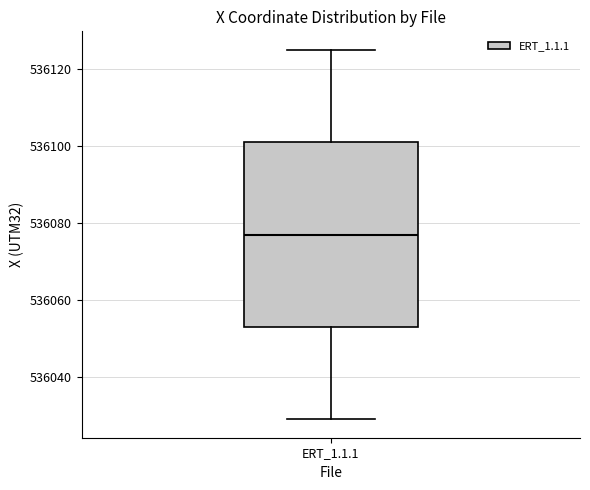

Transcribe this box plot: give where the median line is, the range the box spans, and where the two whiskers end, as read against the y-axis. The values are not printed on the chart, so give them approximately, as read against the axis.

median 536076, box 536052 to 536100, whiskers 536028 to 536126